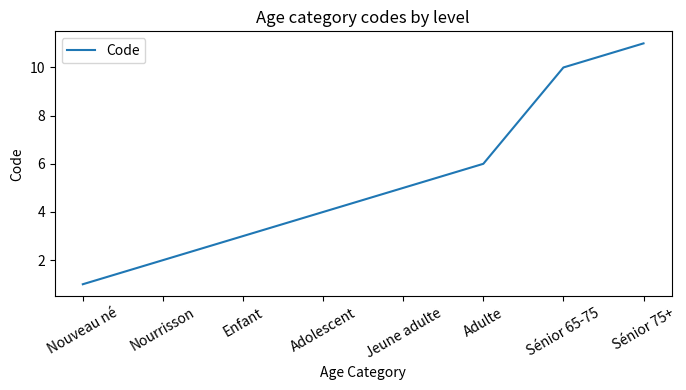

What is the difference between the maximum and minimum values?

10